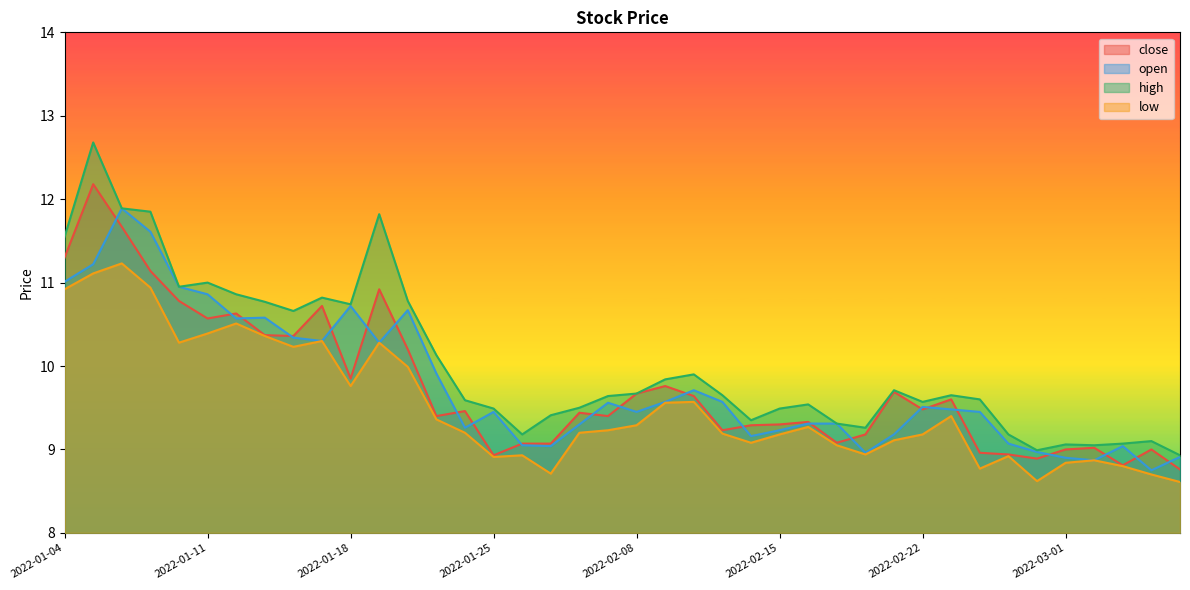

True or false: high and low cross at least once.

False